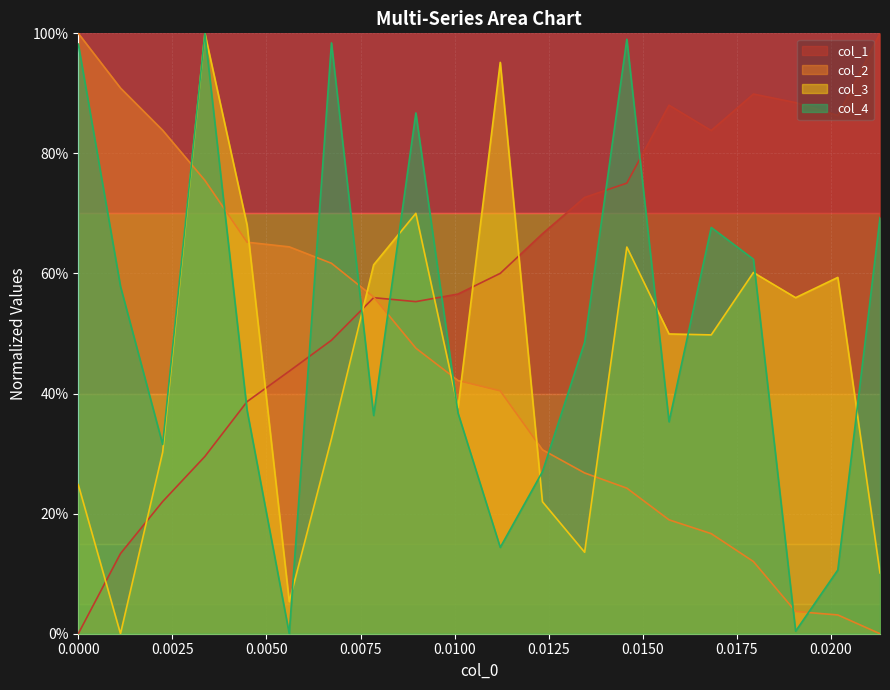

What are all the series names shown in the legend?

col_1, col_2, col_3, col_4